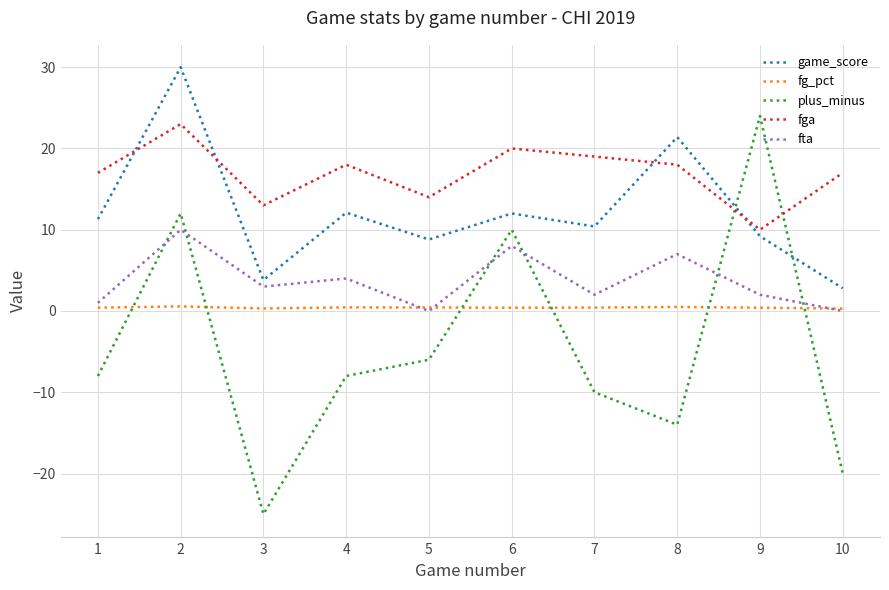

Read the game_score value at 7.

10.4